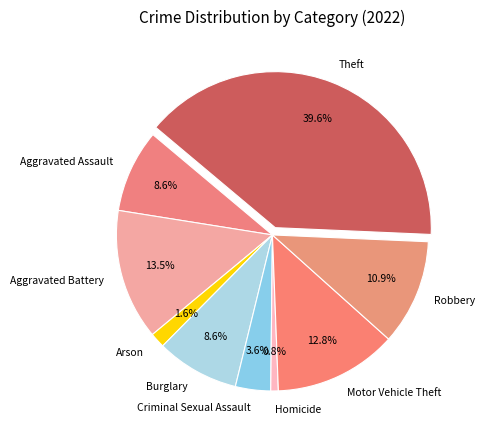

To the nearest percent, what is the combined percentage of Criminal Sexual Assault and Homicide?

4%